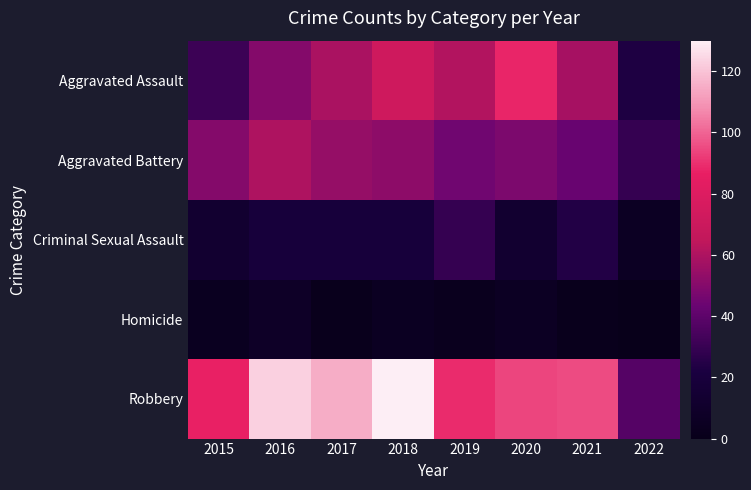

Between 2020 and 2018, which is larger?

2020